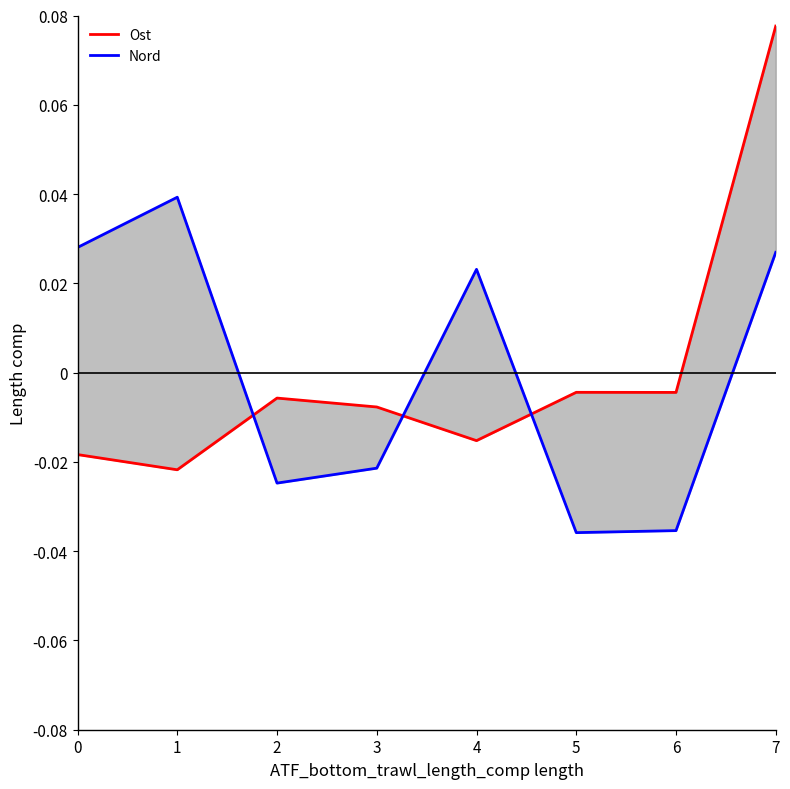

Where is the first local minimum for Nord?

2